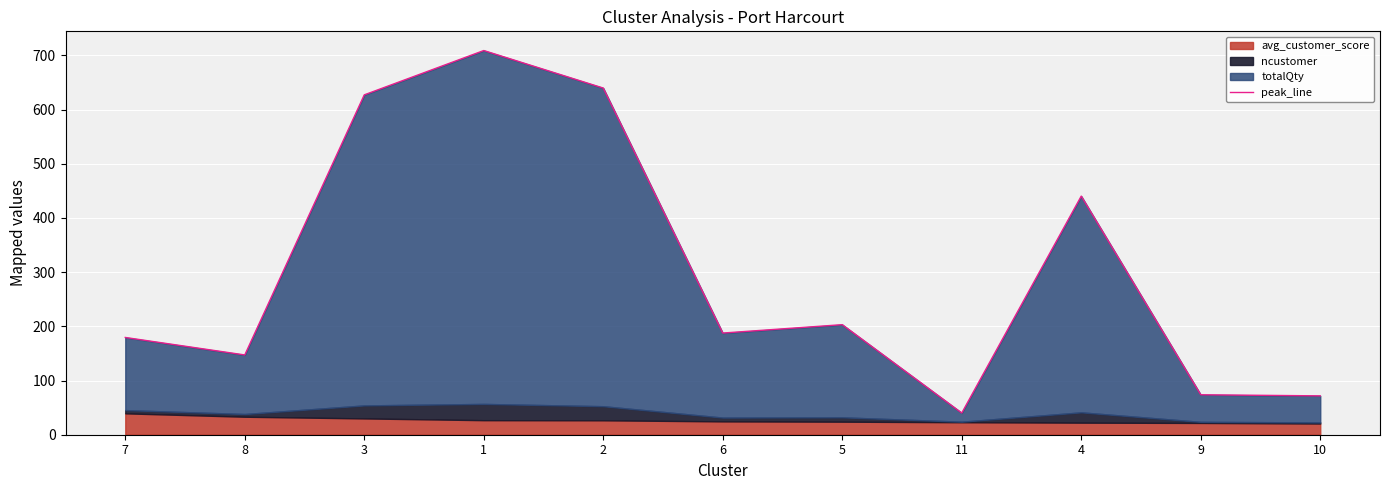

True or false: the data shows 40.1 at 11.

True